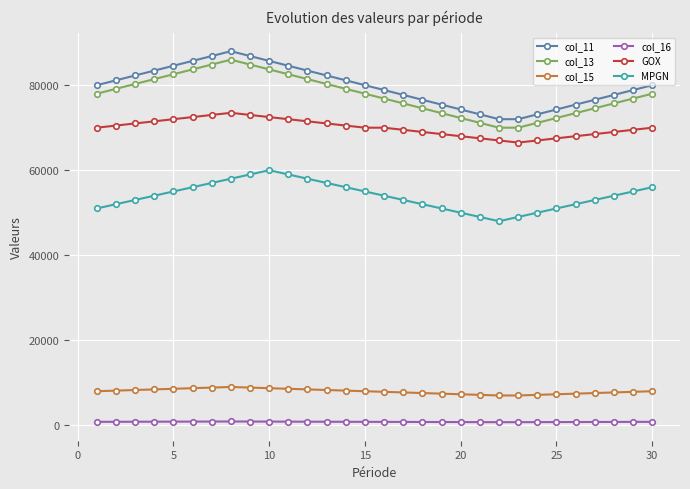

What is the lowest value of the GOX series?

66500